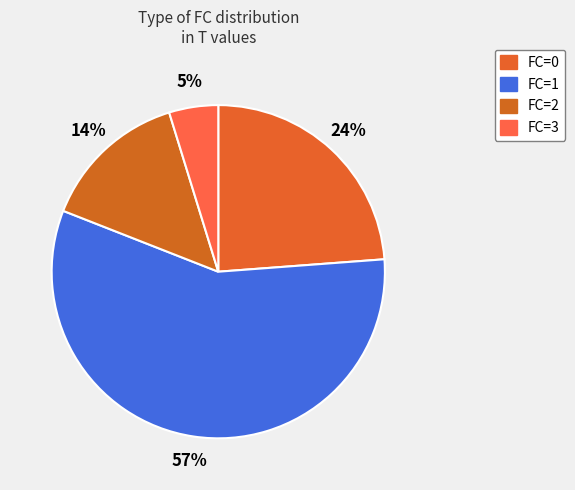

Is there a majority slice in this chart?

Yes